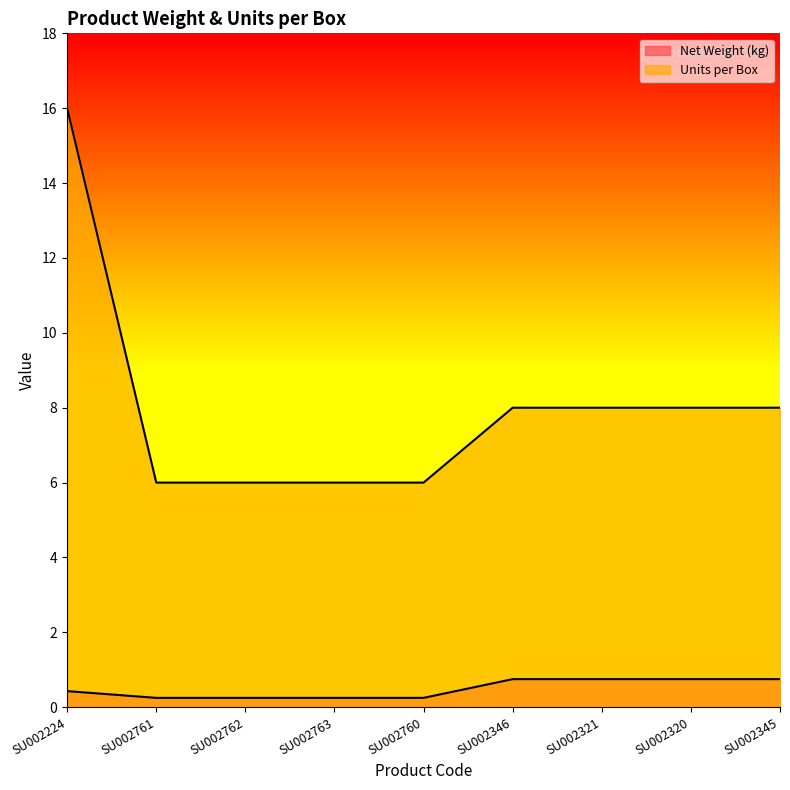

What is the minimum value shown in the chart?

0.2